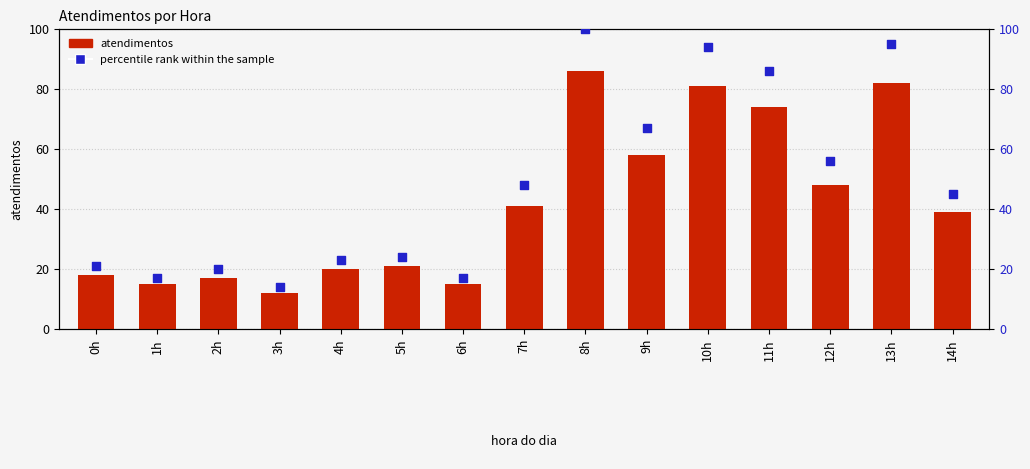

What are all the series names shown in the legend?

atendimentos, percentile rank within the sample